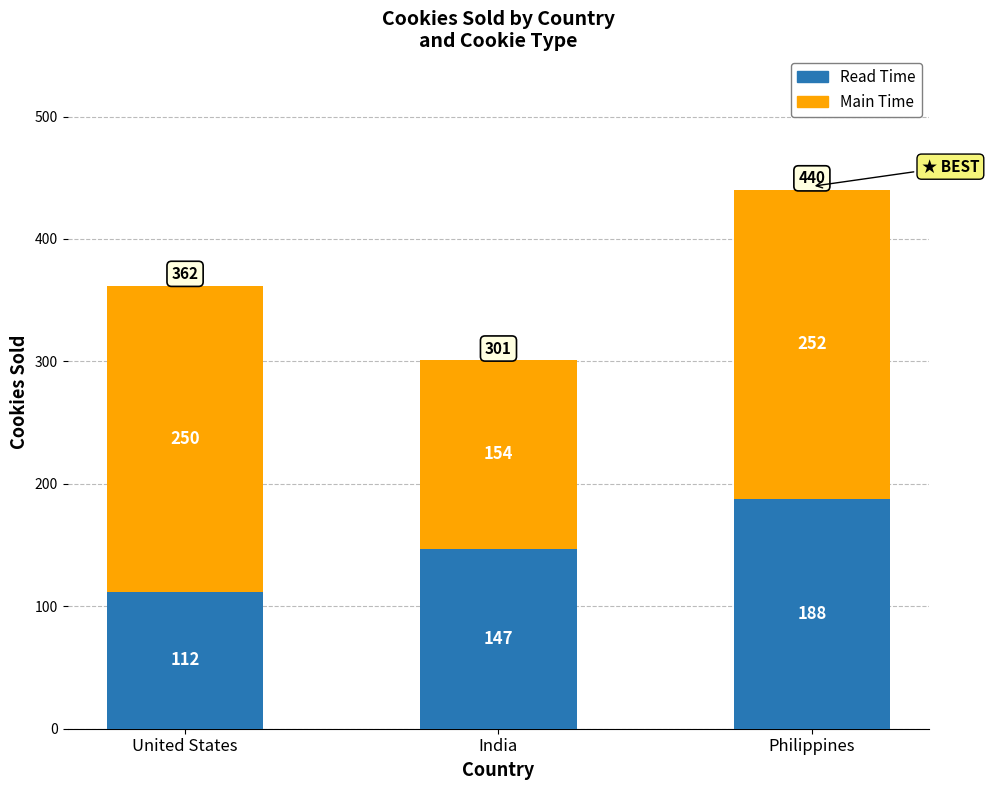

Reading left to right, transcribe the values for Read Time.

112	147	188